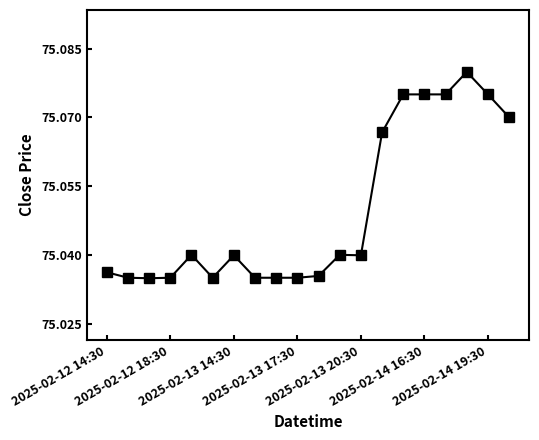

What is the sum of all values?

1501.0